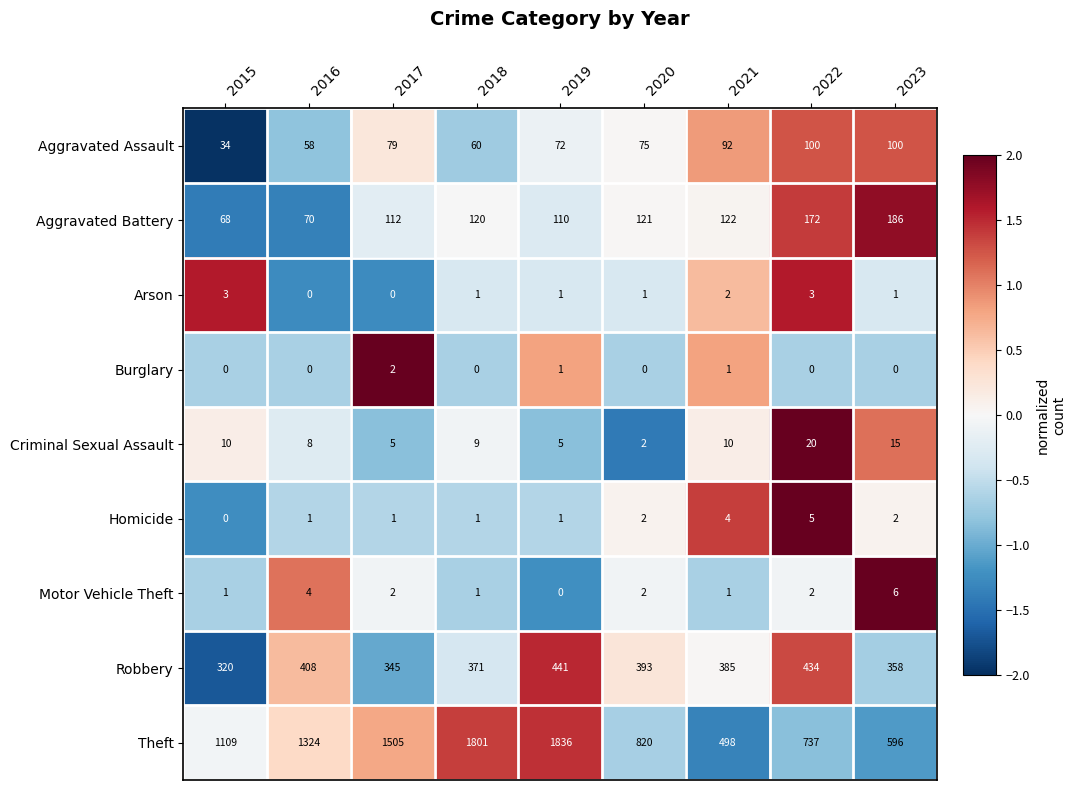

At which category is the sum across all series the highest?

2019